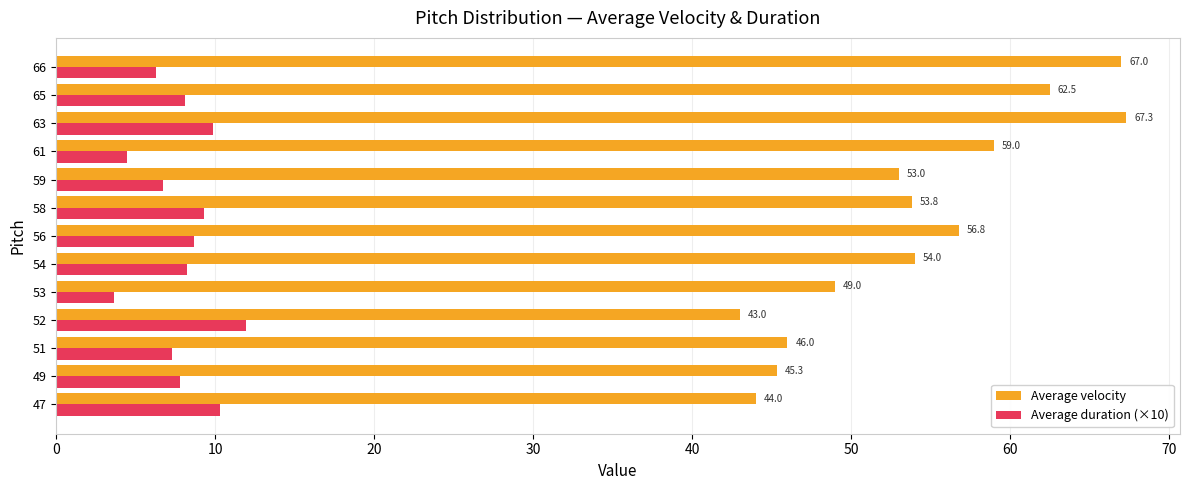

Which series has the largest range (max minus min)?

Average velocity